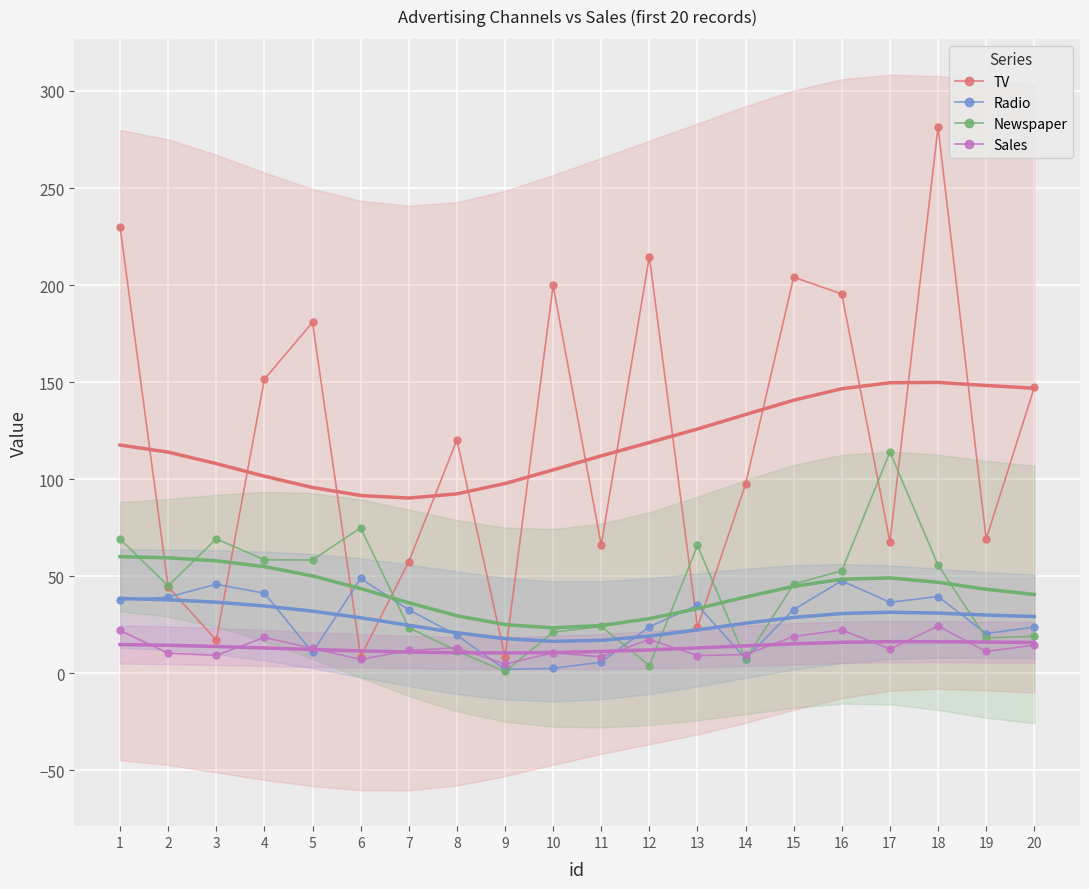

At which category is the sum across all series the highest?

18